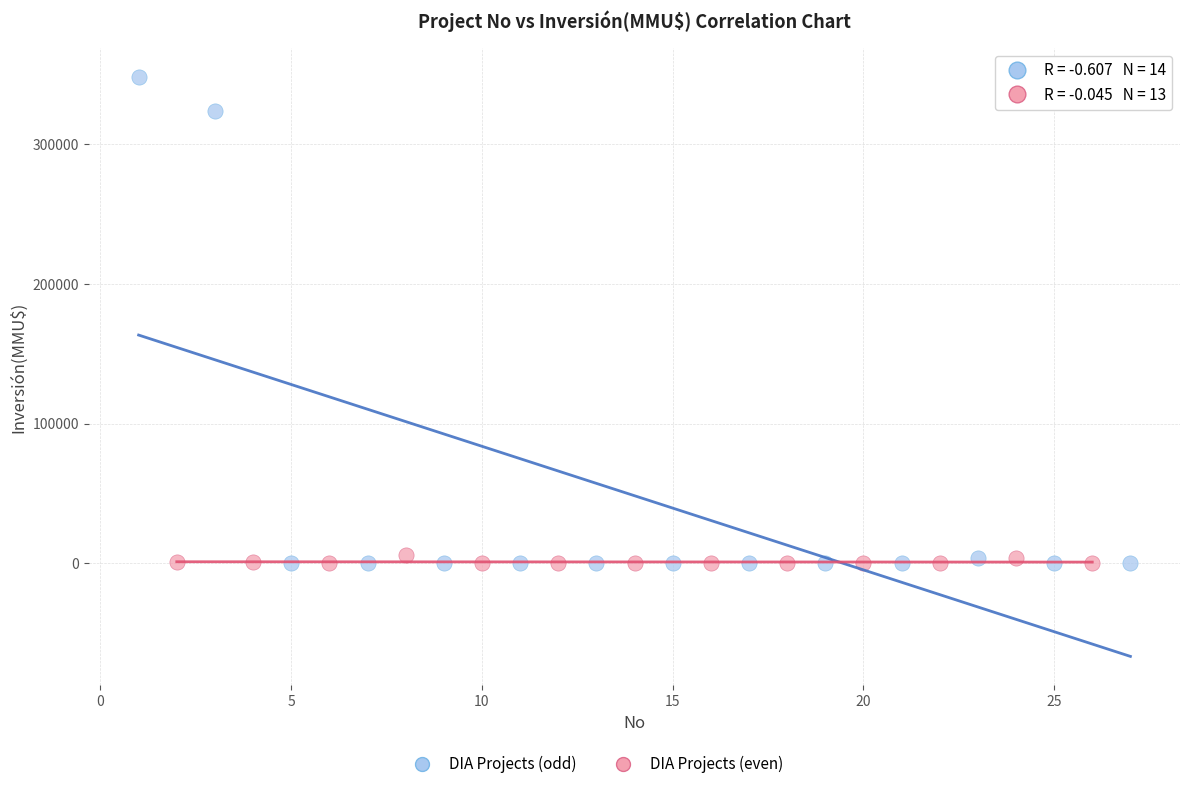

Which series has the widest spread of Y values?

DIA Projects (odd)